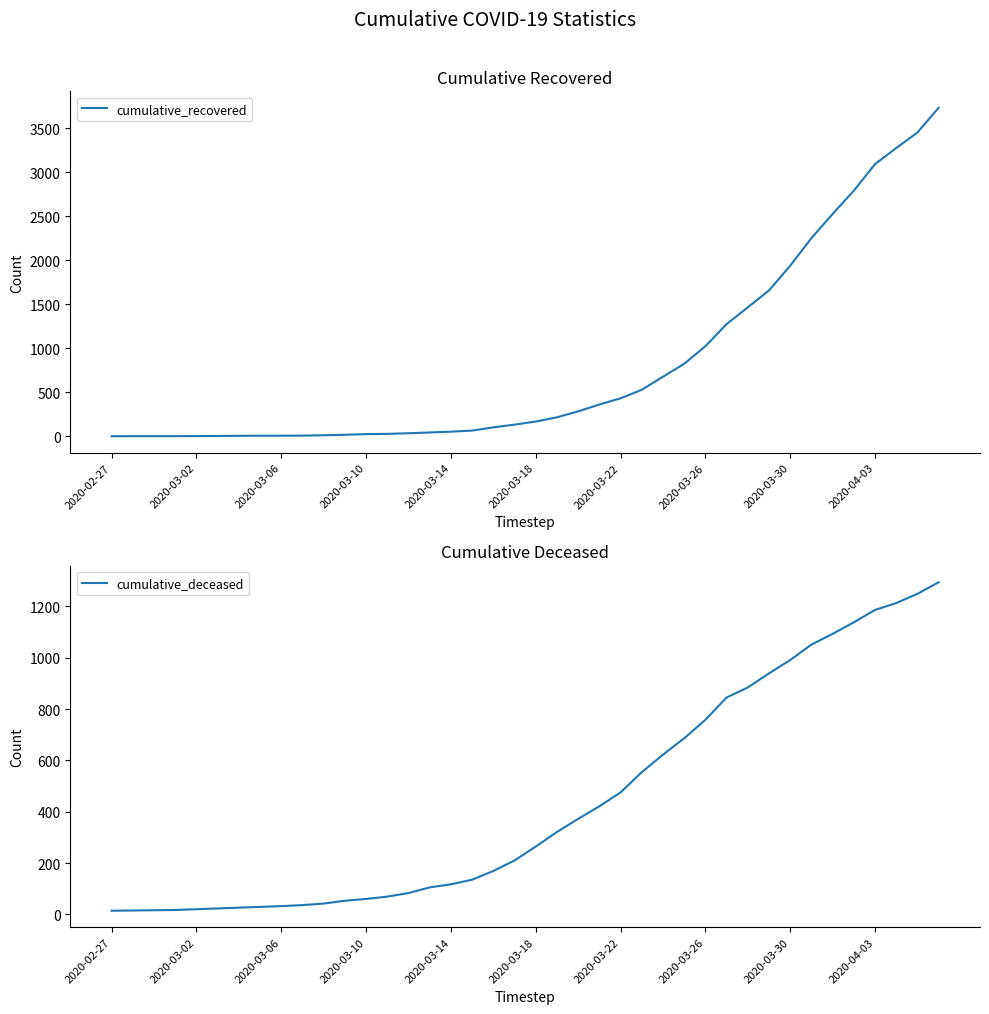

Between 18 and 31, which is larger?

31